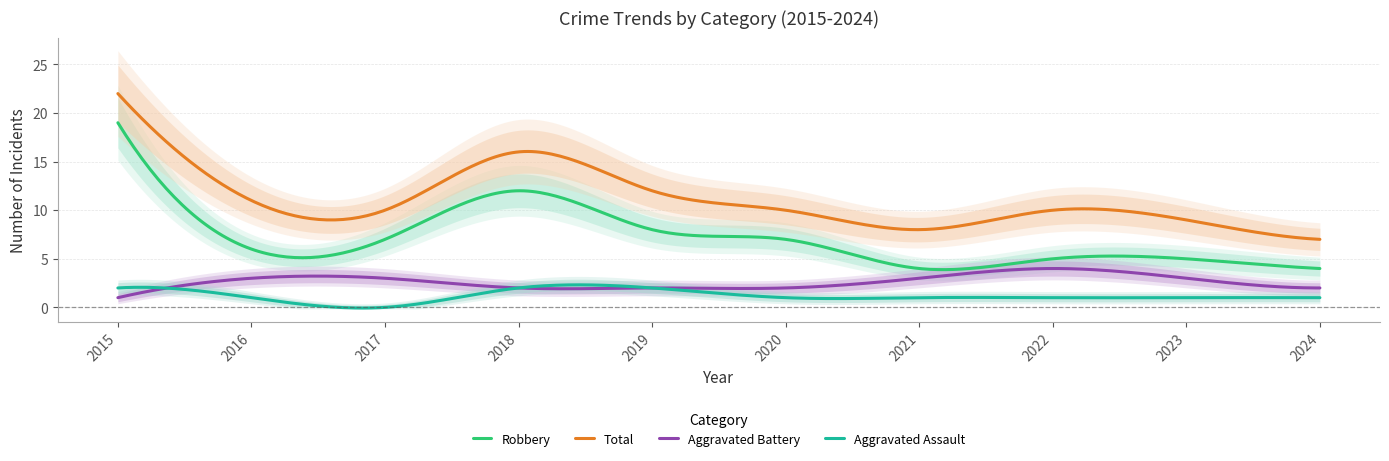

Is it true that Total equals 20 at 2019?

False